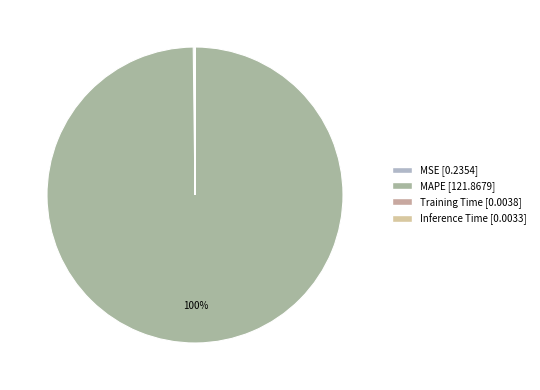

The Training Time slice represents 0% of the pie. True or false?

True